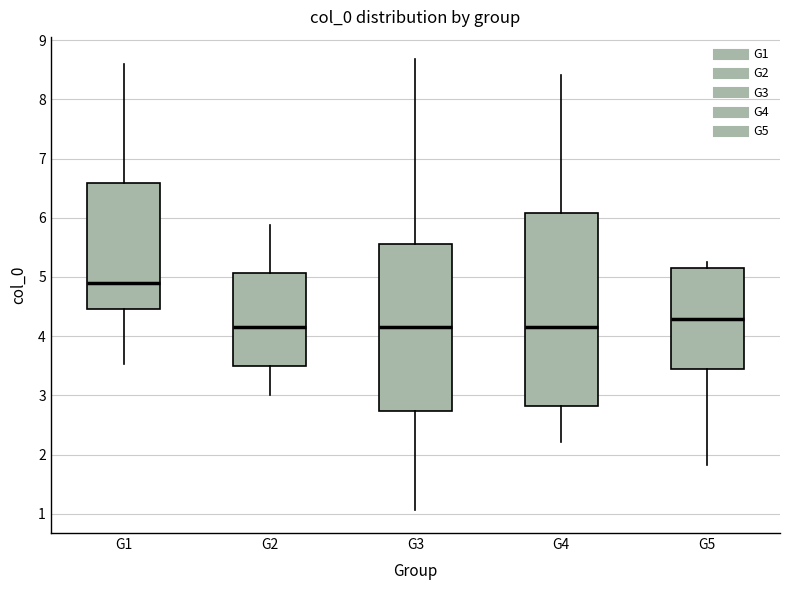

Reading left to right, transcribe this box plot: for each box, give where its median line is, the range the box spans, and where its two whiskers end, as read against the y-axis. The values are not printed on the chart, so give them approximately, as read against the axis.

G1: median 4.9, box 4.5 to 6.6, whiskers 3.5 to 8.6
G2: median 4.2, box 3.5 to 5.1, whiskers 3.0 to 5.9
G3: median 4.2, box 2.7 to 5.6, whiskers 1.1 to 8.7
G4: median 4.2, box 2.8 to 6.1, whiskers 2.2 to 8.4
G5: median 4.3, box 3.4 to 5.1, whiskers 1.8 to 5.3